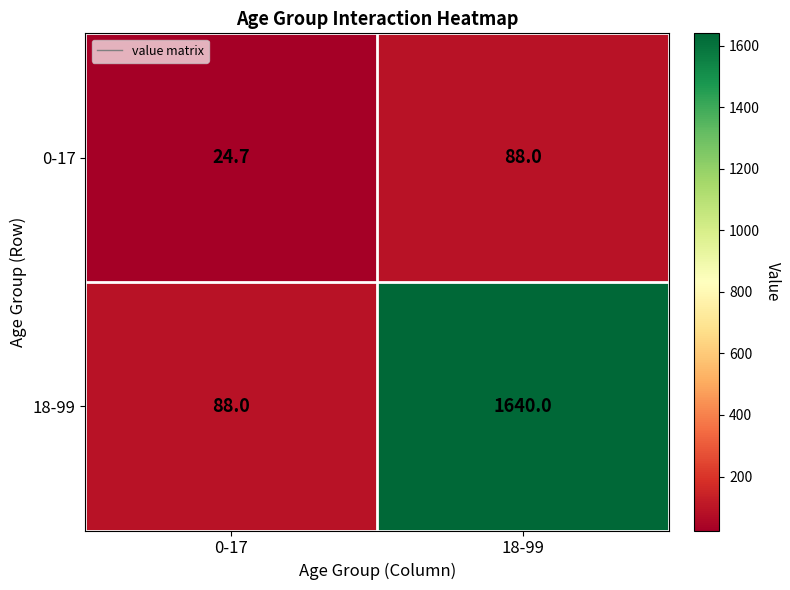

Reading left to right, what are all the values shown in this chart?

0-17: 24.7	88.0
18-99: 88.0	1640.0